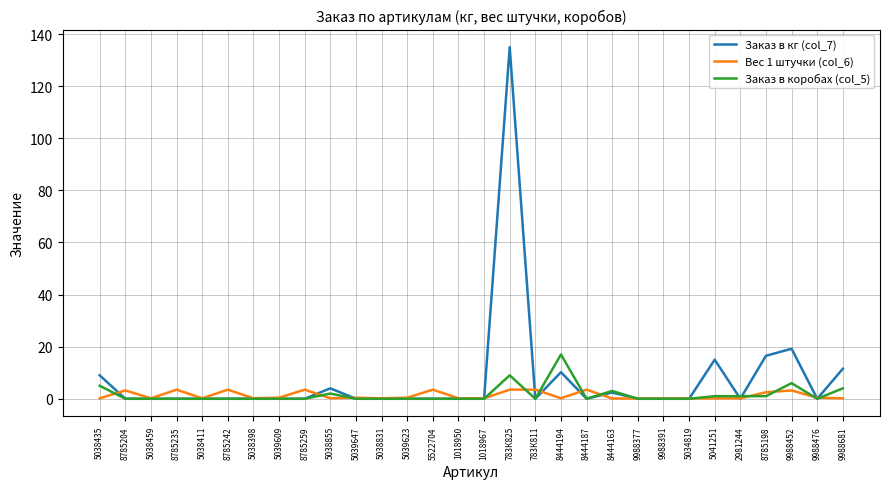

At which label does Заказ в кг (col_7) reach its peak?

783К825